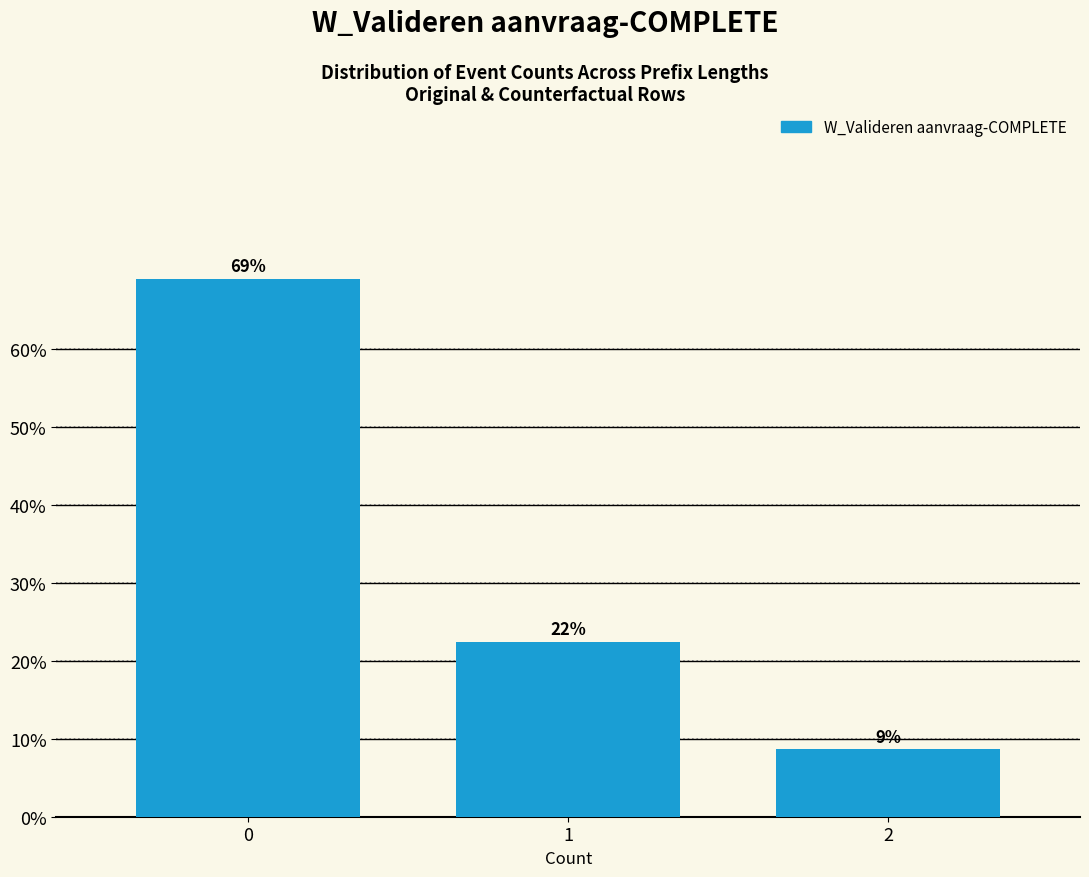

Are the bars horizontal?

No